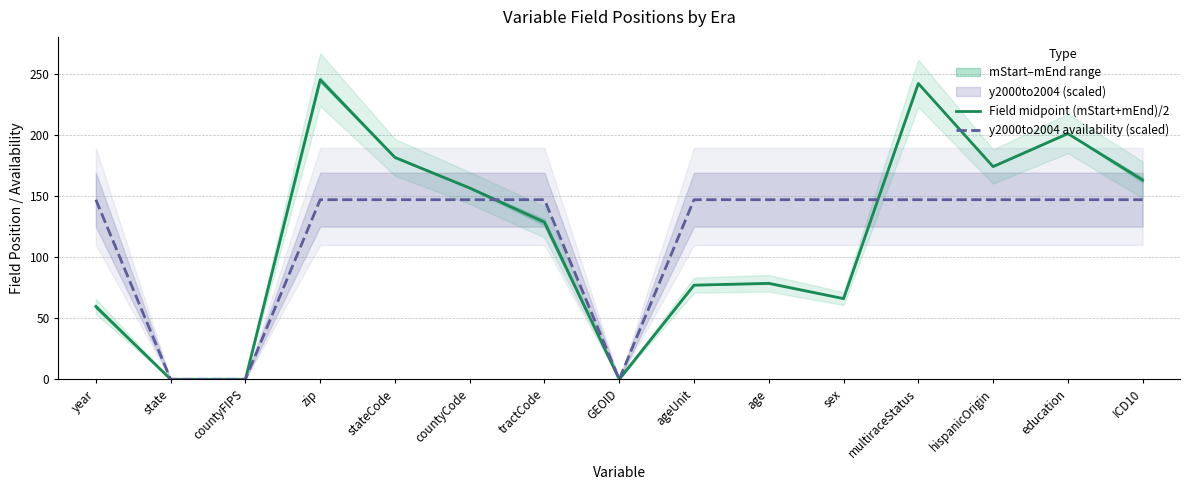

The value of Field midpoint (mStart+mEnd)/2 at ICD10 is 163.0. True or false?

True